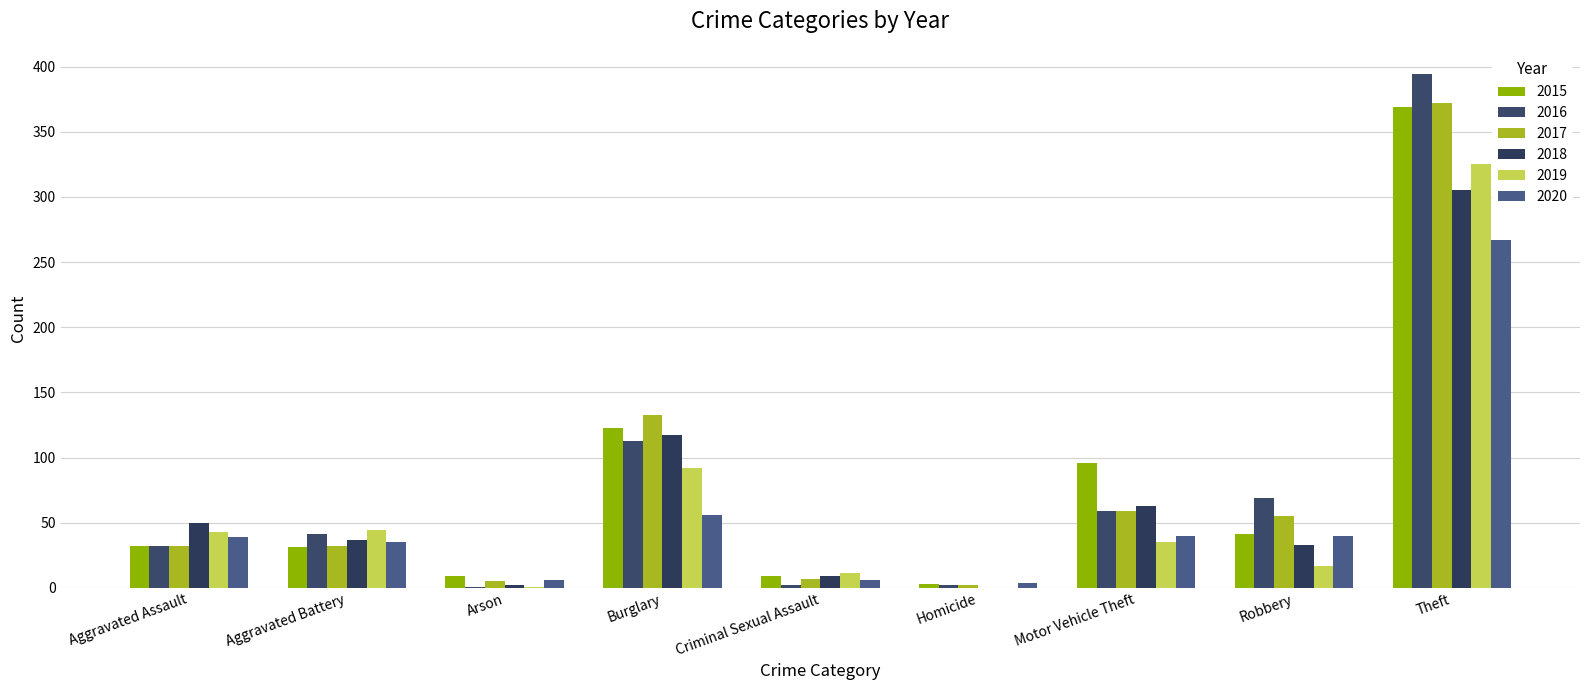

Is the value of 2018 at Theft greater than the value of 2015 at Homicide?

Yes